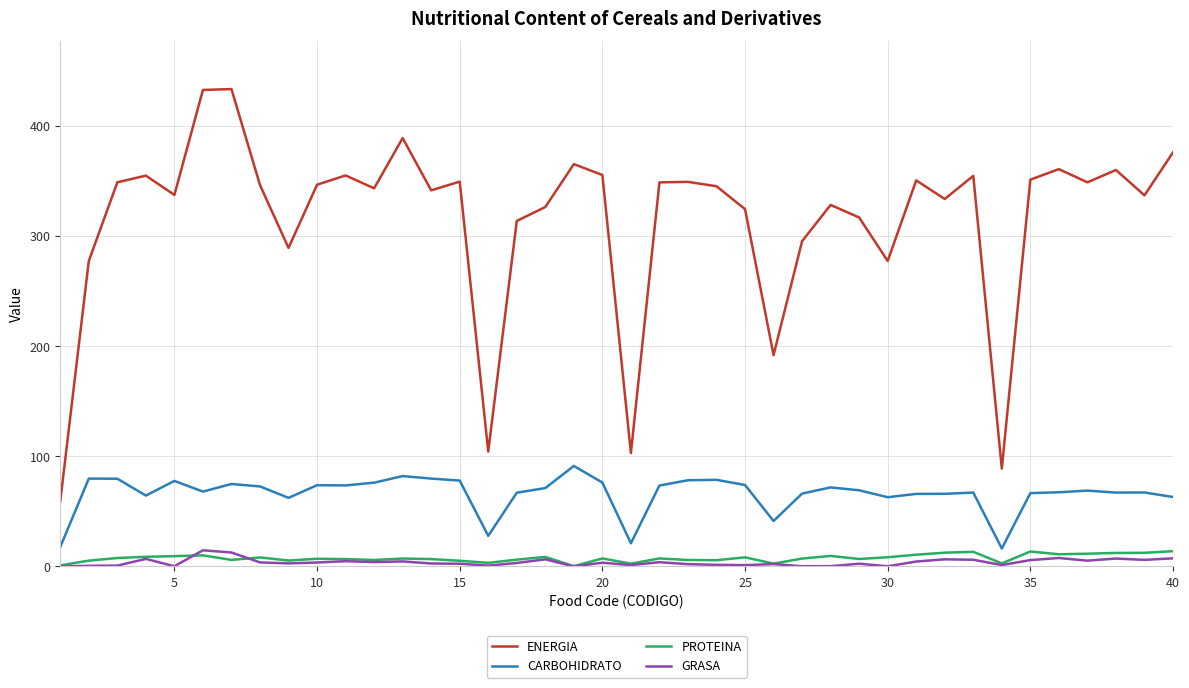

Which series has the largest total across all categories?

ENERGIA